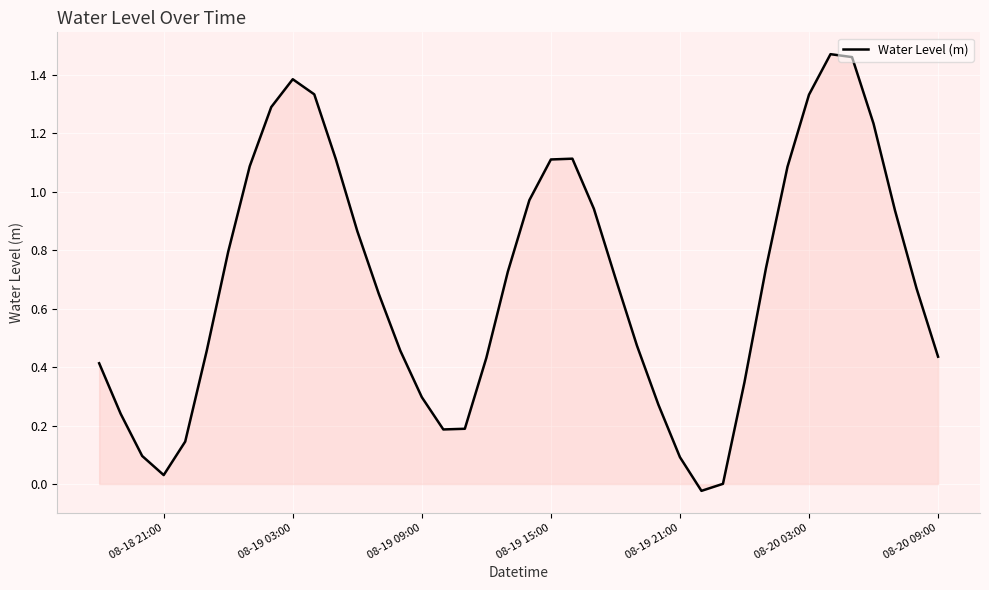

Does the chart display data point markers on the line(s)?

No